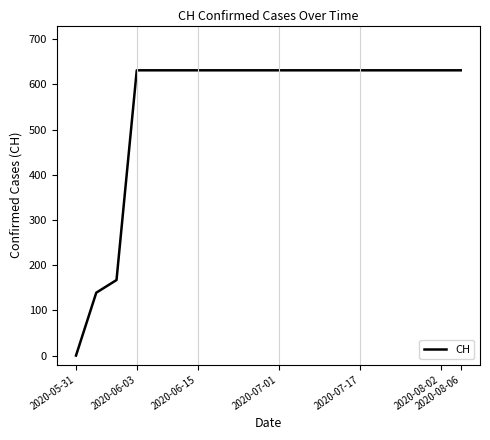

What is the difference between the maximum and minimum values?

631